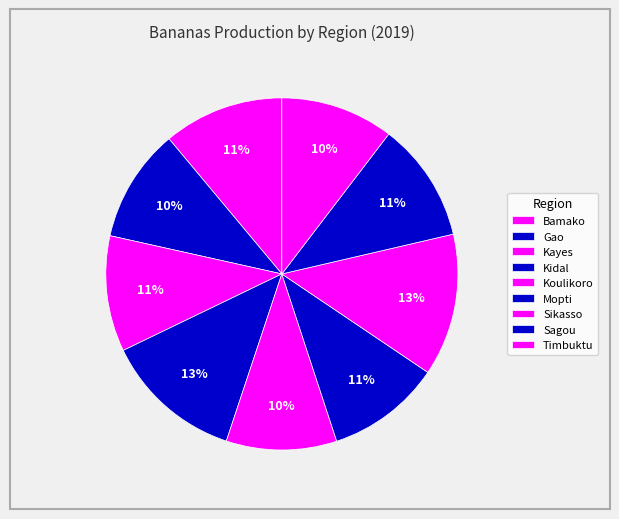

Rank the categories by value from highest to lowest.

Sikasso, Kidal, Bamako, Sagou, Kayes, Mopti, Gao, Timbuktu, Koulikoro